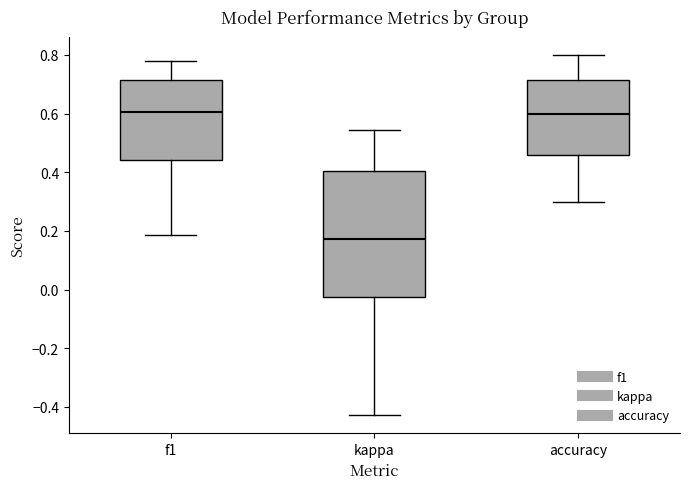

Which box has the lowest median line?

kappa